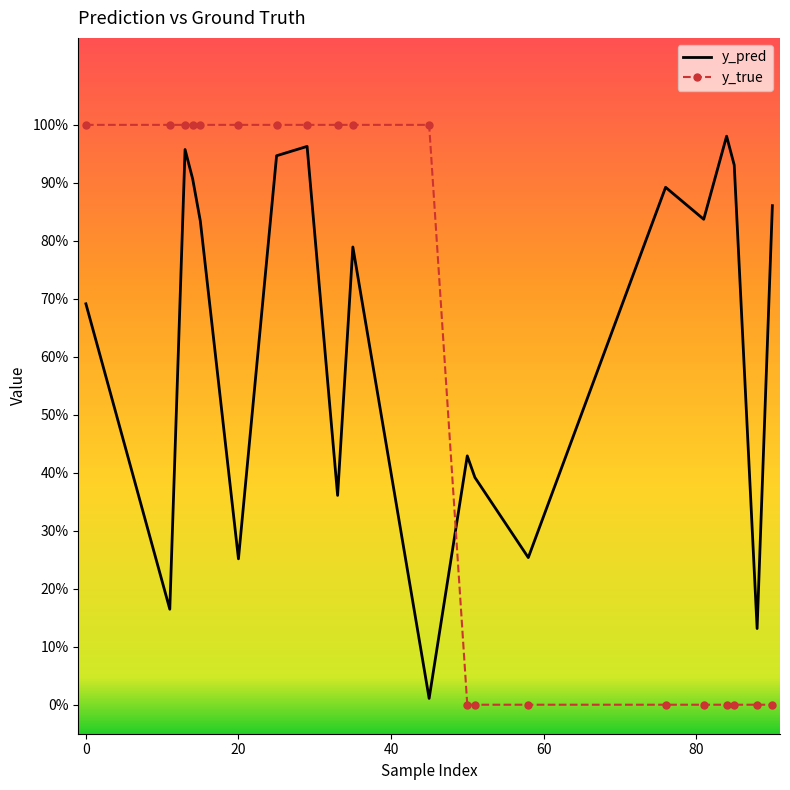

What are all the series names shown in the legend?

y_pred, y_true